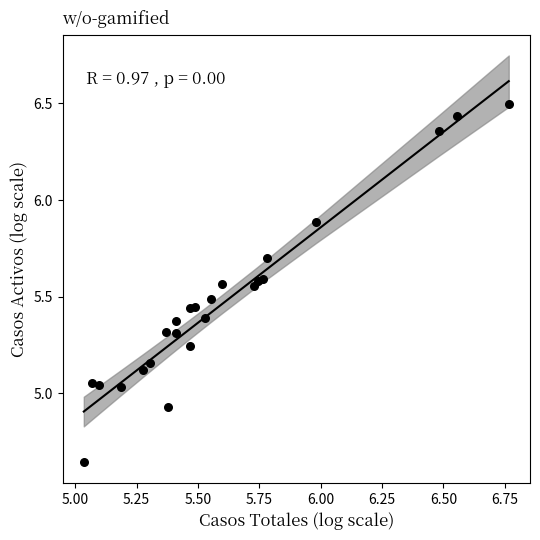

What is the range of X values (max minus min)?

1.7